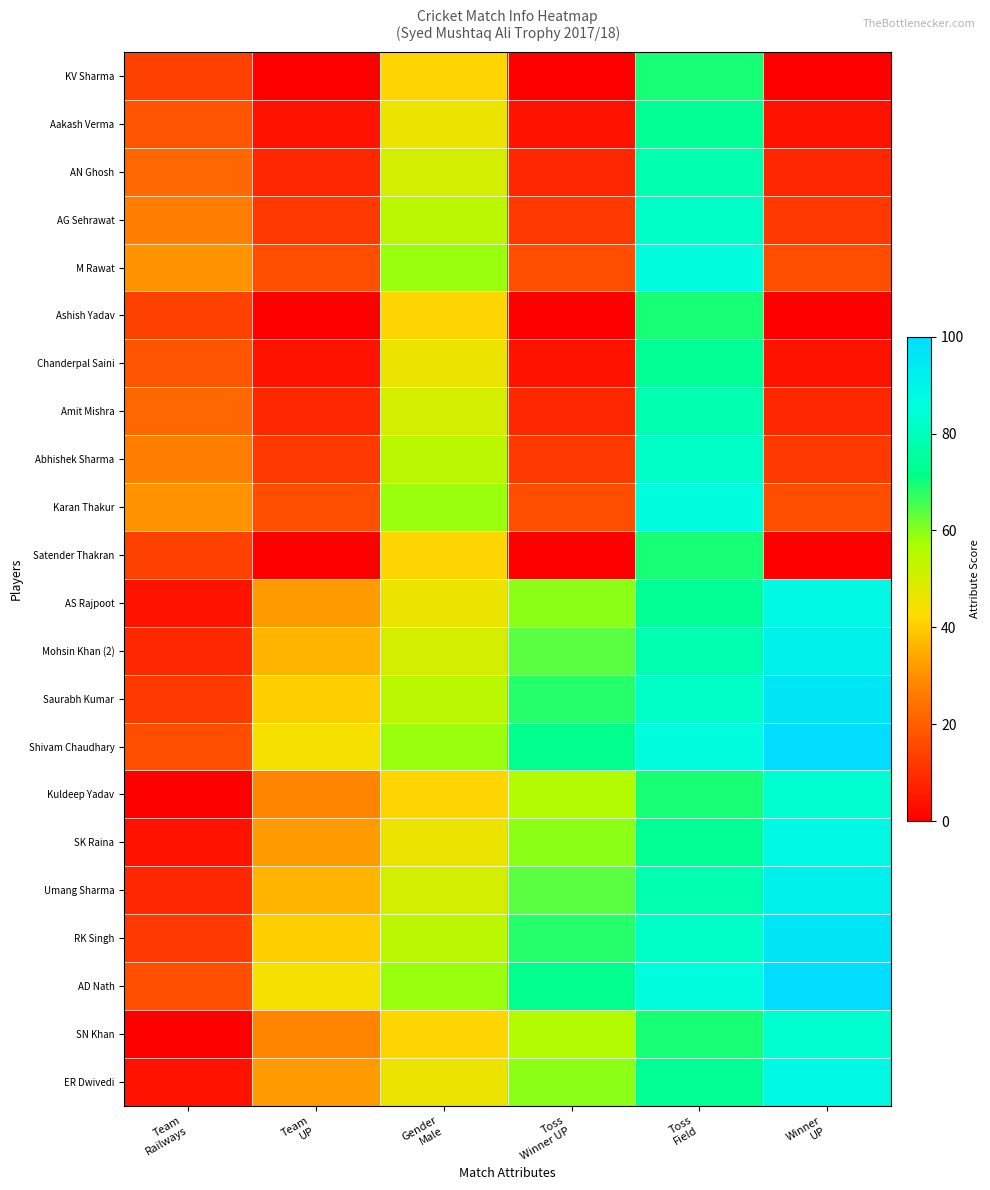

Which series has the largest total across all categories?

Shivam Chaudhary